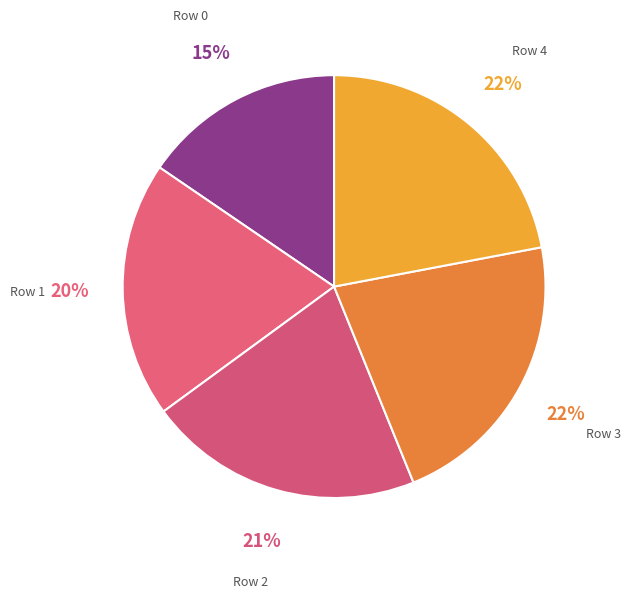

To the nearest percent, what percentage of the pie is Row 1?

20%